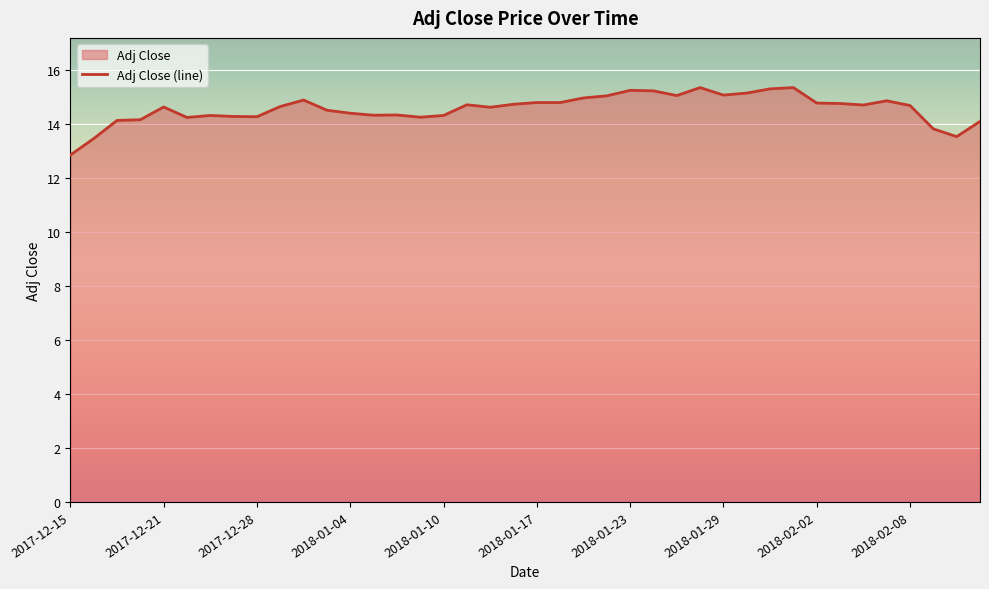

List the labels in order of value, largest first.

2018-01-26, 2018-02-01, 2018-01-31, 2018-01-23, 2018-01-24, 2018-01-30, 2018-01-29, 2018-01-25, 2018-01-22, 2018-01-19, 2018-01-02, 2018-02-07, 2018-01-17, 2018-01-18, 2018-02-02, 2018-02-05, 2018-01-16, 2018-01-11, 2018-02-06, 2018-02-08, 2017-12-29, 2017-12-21, 2018-01-12, 2018-01-03, 2018-01-04, 2018-01-08, 2018-01-05, 2017-12-26, 2018-01-10, 2017-12-27, 2017-12-28, 2018-01-09, 2017-12-22, 2017-12-20, 2017-12-19, 2018-02-13, 2018-02-09, 2018-02-12, 2017-12-18, 2017-12-15